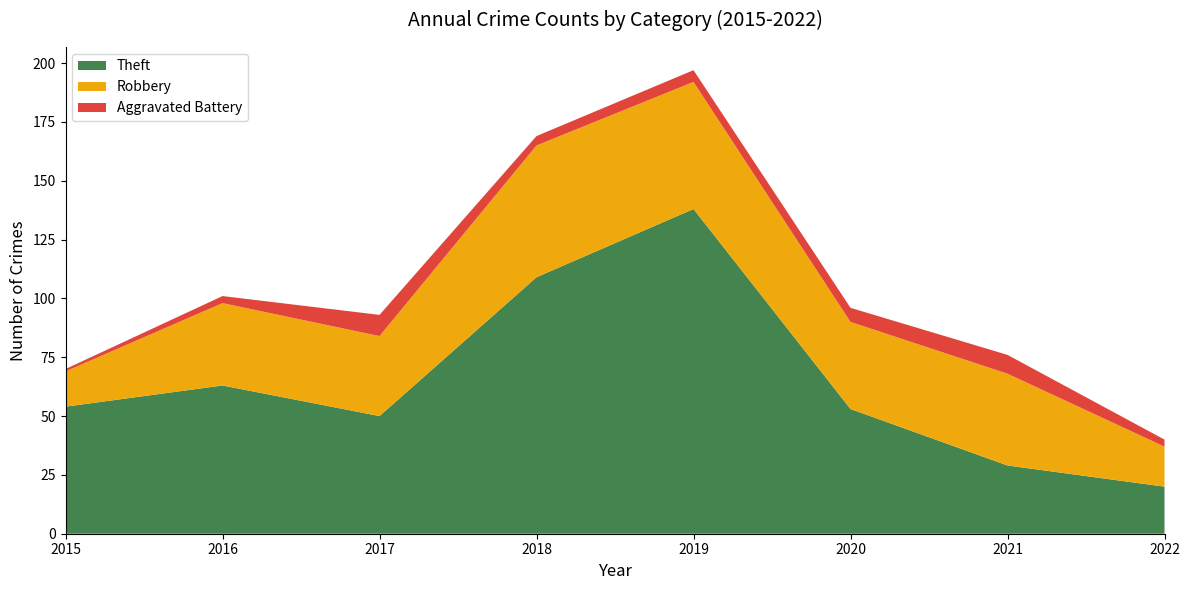

Reading right to left, extract all data points from this chart.

Theft: 2022=20	2021=29	2020=53	2019=138	2018=109	2017=50	2016=63	2015=54
Robbery: 2022=17	2021=39	2020=37	2019=54	2018=56	2017=34	2016=35	2015=15
Aggravated Battery: 2022=3	2021=8	2020=6	2019=5	2018=4	2017=9	2016=3	2015=1